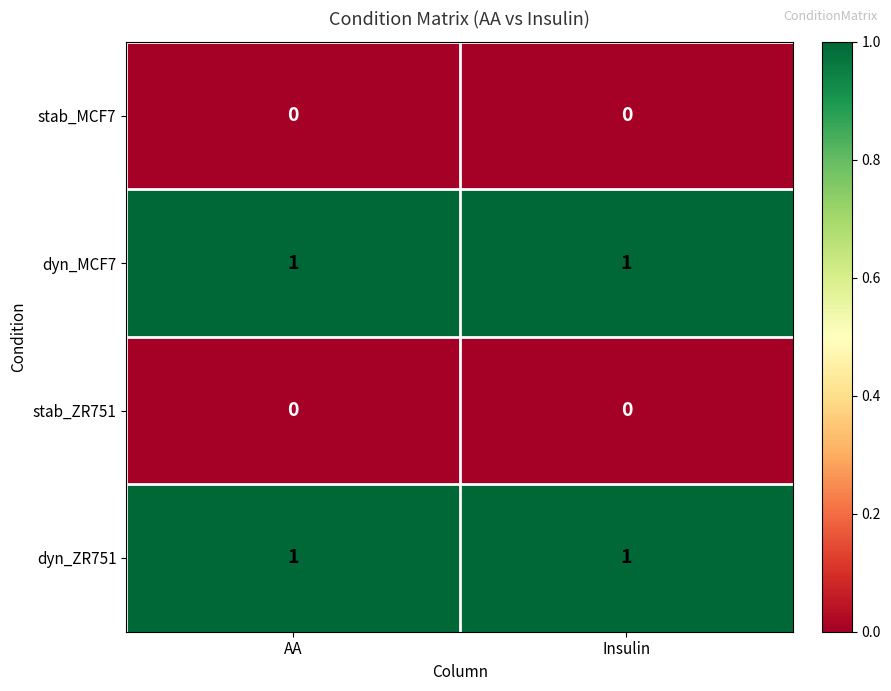

How many categories are shown in the chart?

2